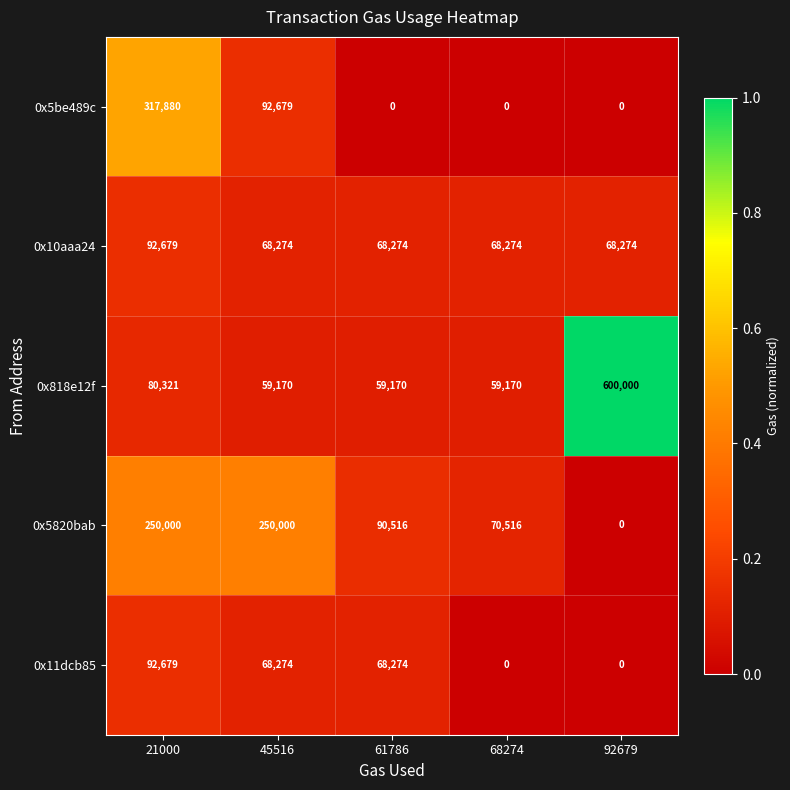

Which series has the largest range (max minus min)?

0x818e12f